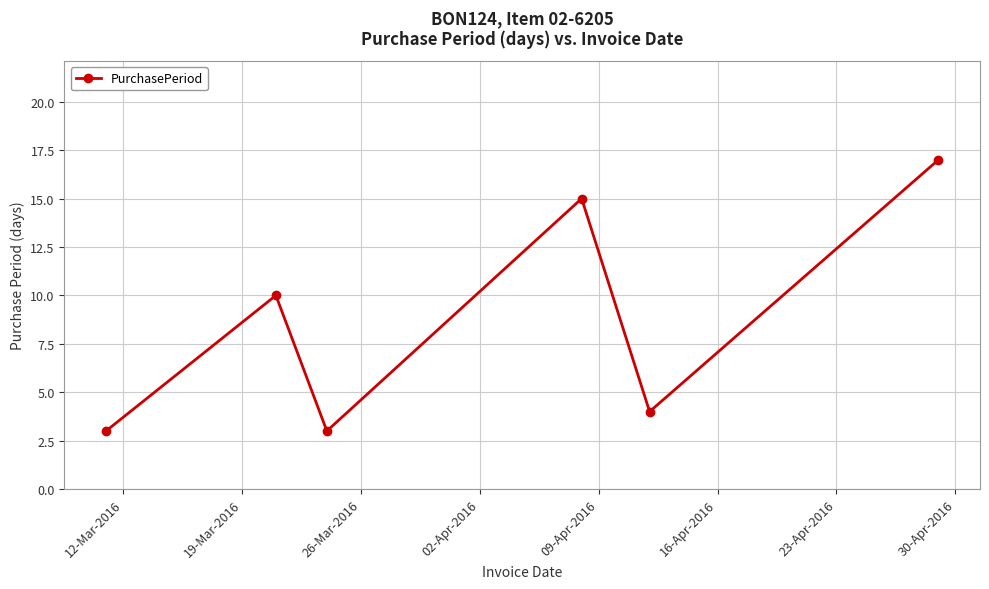

How many values are below 10?

3